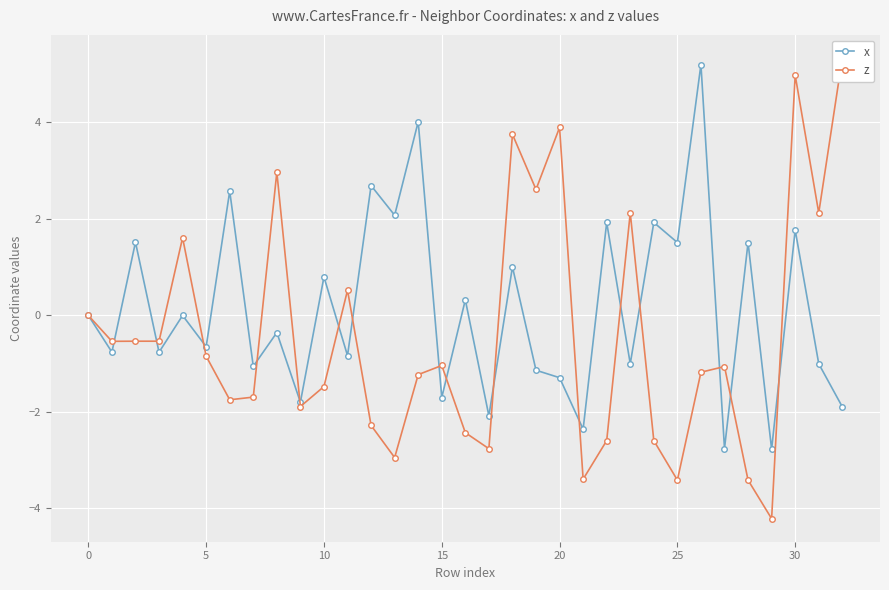

How many times do z and x cross each other?

16